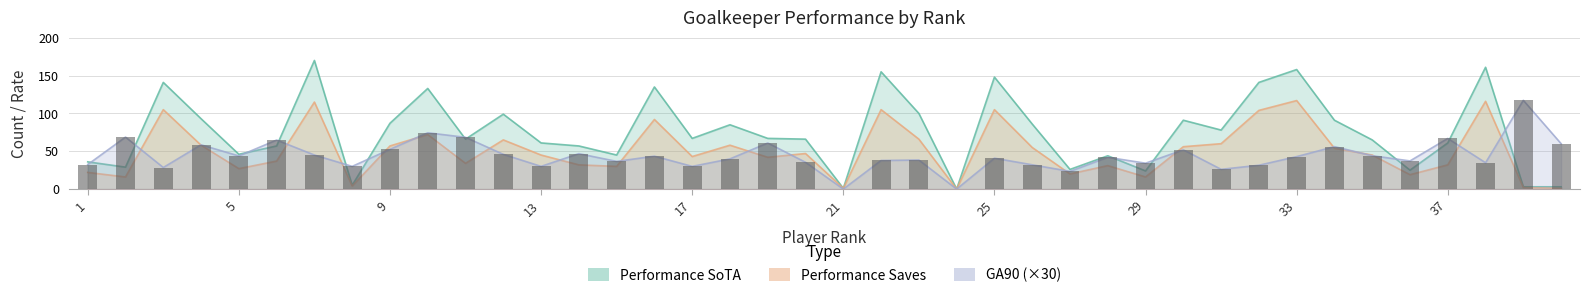

What is the difference between the Performance Saves values at 36 and 3?

86.0